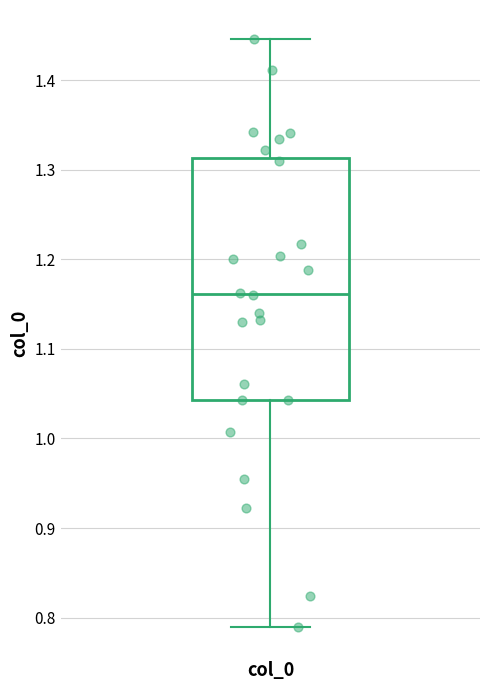

Where does the median line of the box for col_0 sit on the y-axis? The values are not printed on the chart, so give them approximately, as read against the axis.

1.16